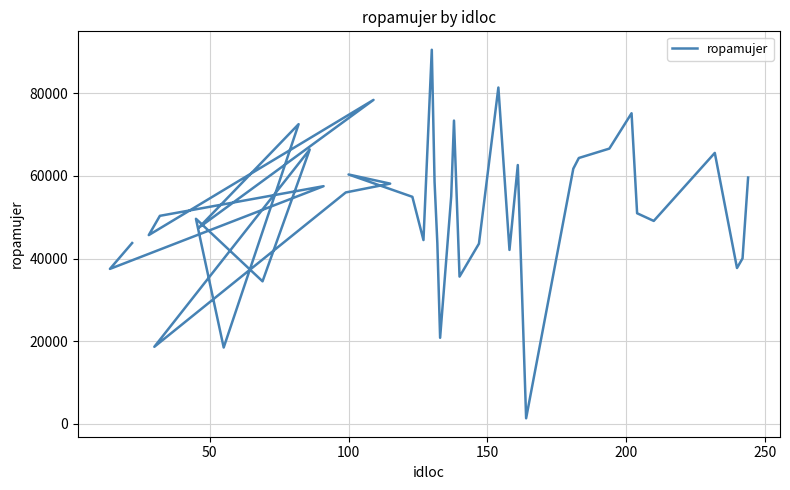

What is the sum of all values?

2074317.9